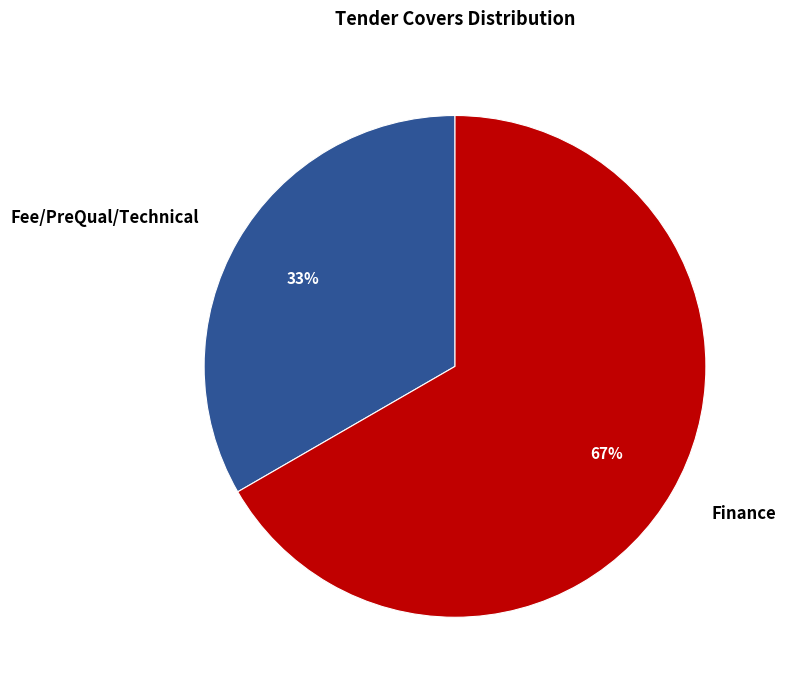

Rank the categories by value from highest to lowest.

Finance, Fee/PreQual/Technical